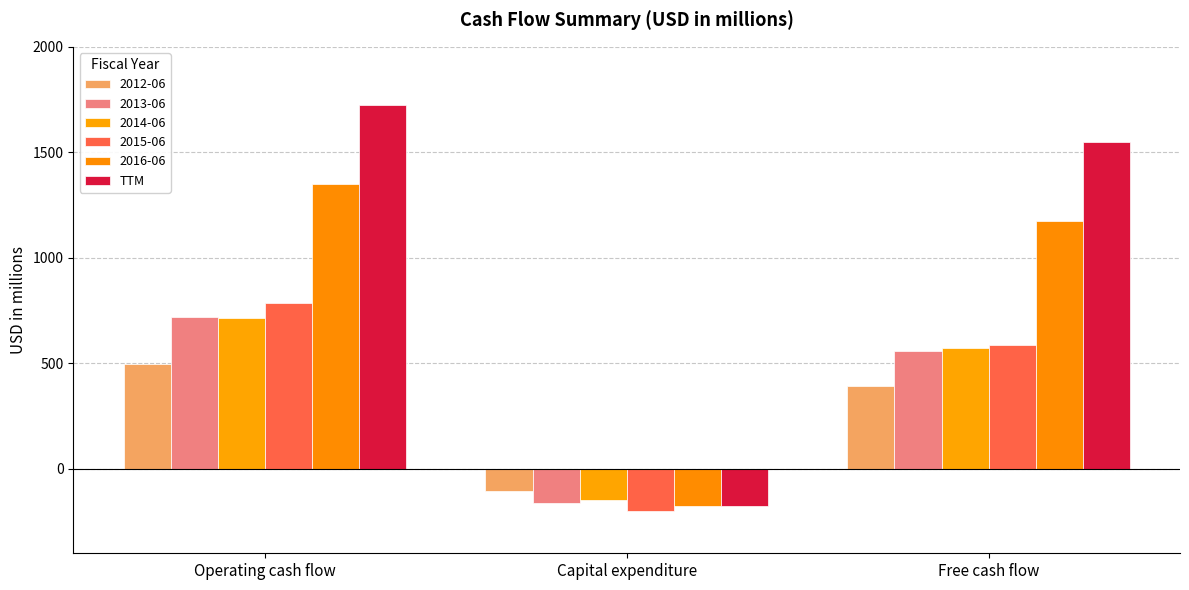

How many data points in 2012-06 are less than 392?

1